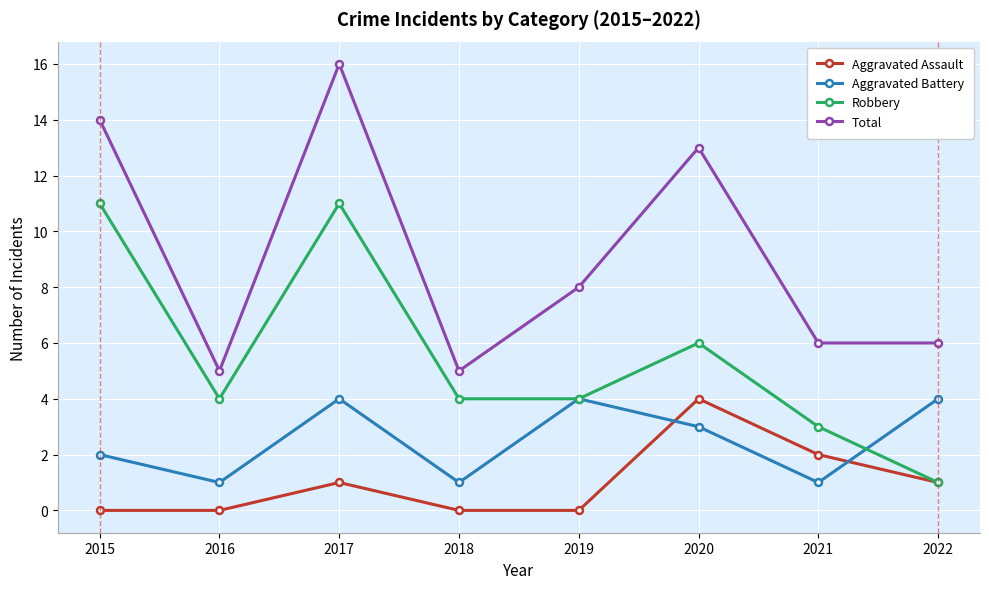

At 2021, list the series in order from largest to smallest.

Total, Robbery, Aggravated Assault, Aggravated Battery